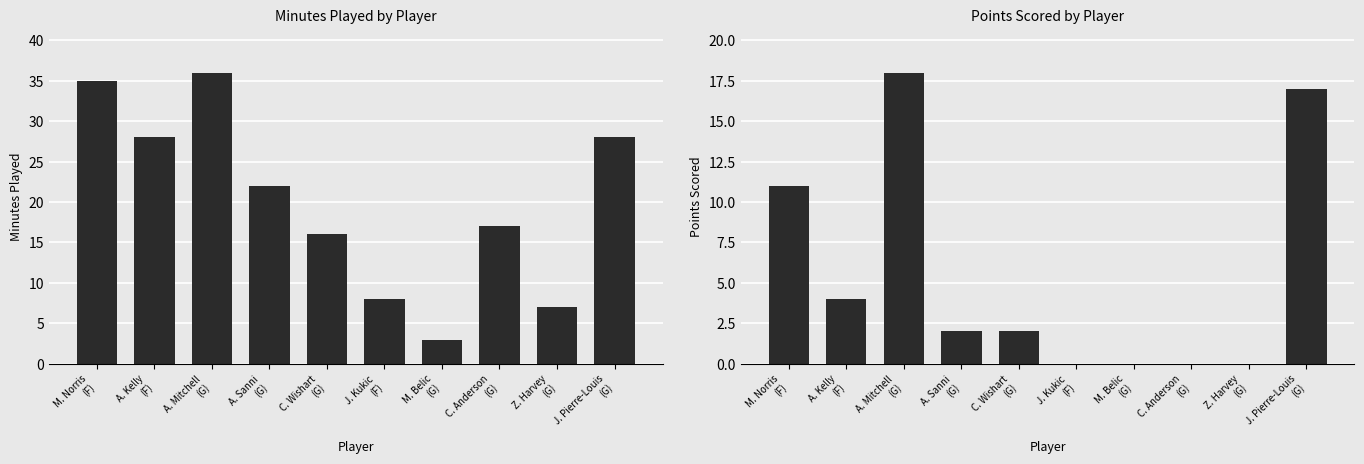

Which category has the lowest value in the MIN series?

M. Belic
(G)